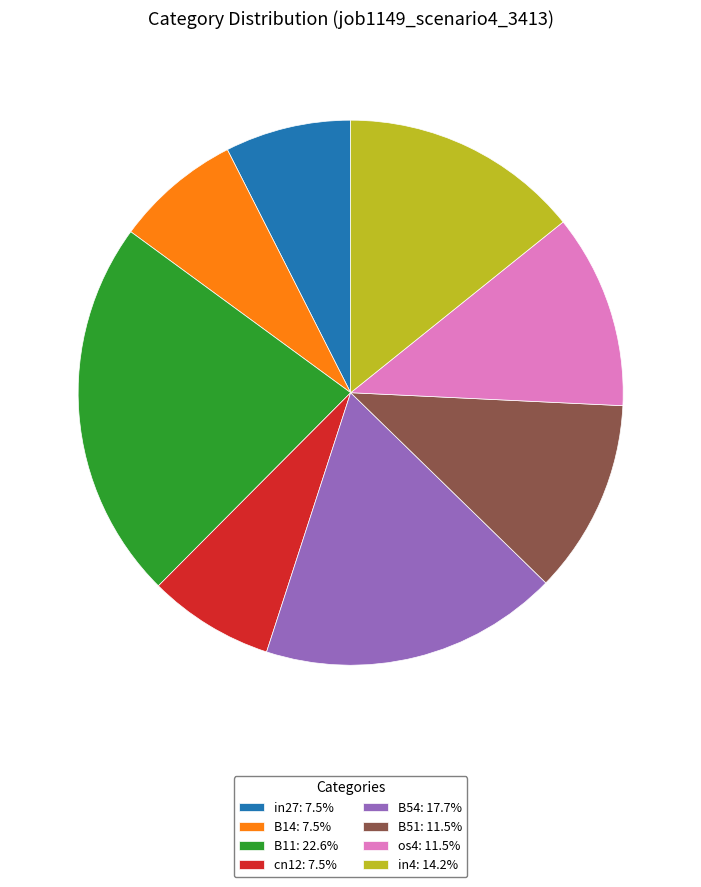

Does B51: 11.5% represent more than half of the total?

No